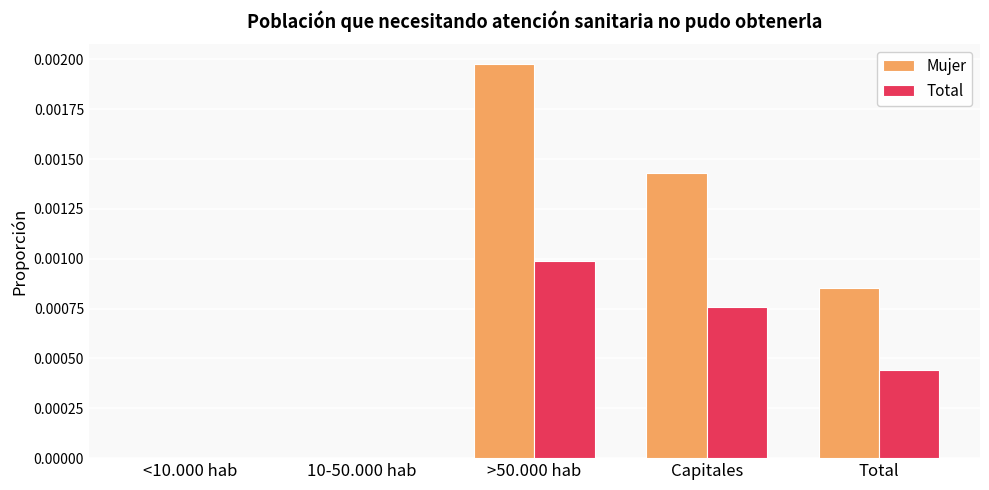

Which series changed the most between 10-50.000 hab and >50.000 hab?

Mujer